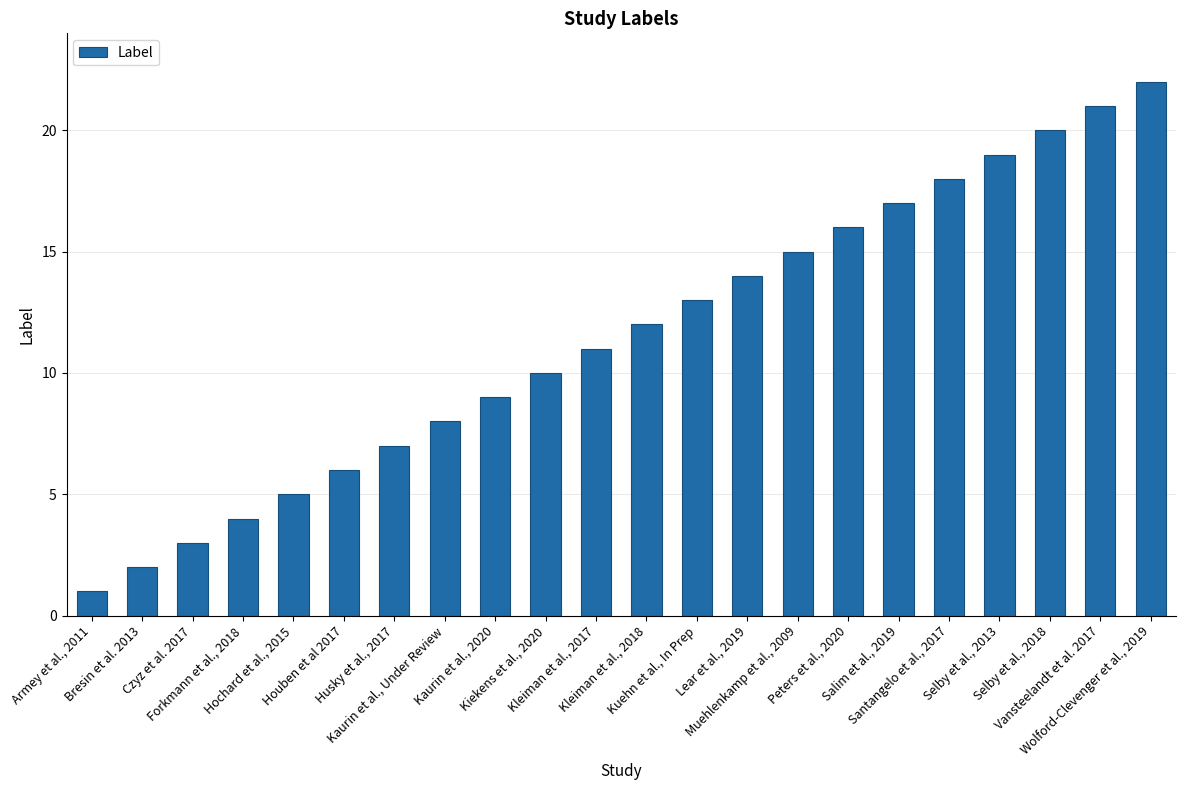

Rank the categories by value from highest to lowest.

Wolford-Clevenger et al., 2019, Vansteelandt et al. 2017, Selby et al., 2018, Selby et al., 2013, Santangelo et al., 2017, Salim et al., 2019, Peters et al., 2020, Muehlenkamp et al., 2009, Lear et al., 2019, Kuehn et al., In Prep, Kleiman et al., 2018, Kleiman et al., 2017, Kiekens et al., 2020, Kaurin et al., 2020, Kaurin et al., Under Review, Husky et al., 2017, Houben et al 2017, Hochard et al., 2015, Forkmann et al., 2018, Czyz et al. 2017, Bresin et al. 2013, Armey et al., 2011